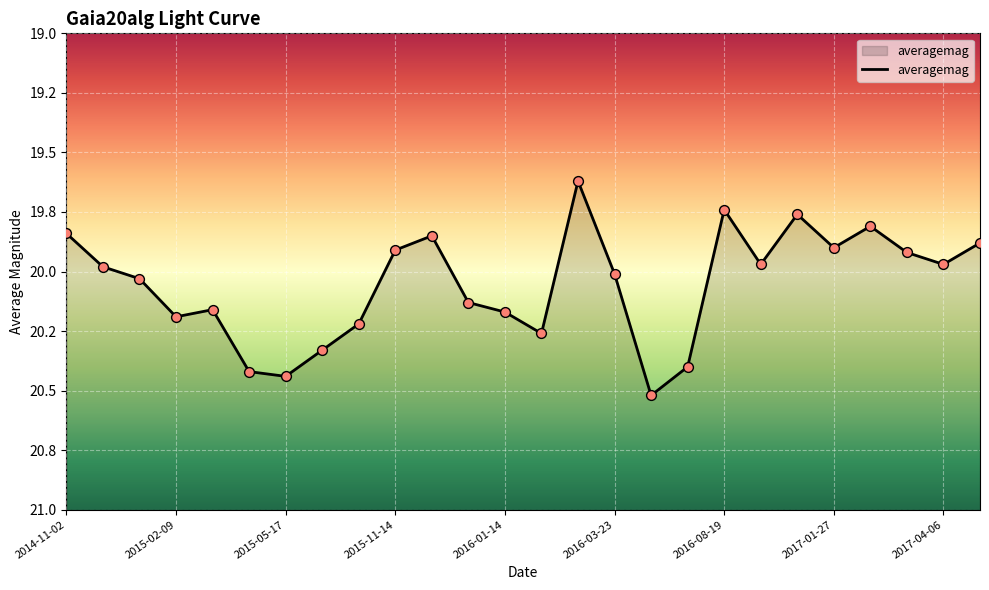

Between 2015-05-17 and 2015-11-14, which is larger?

2015-05-17